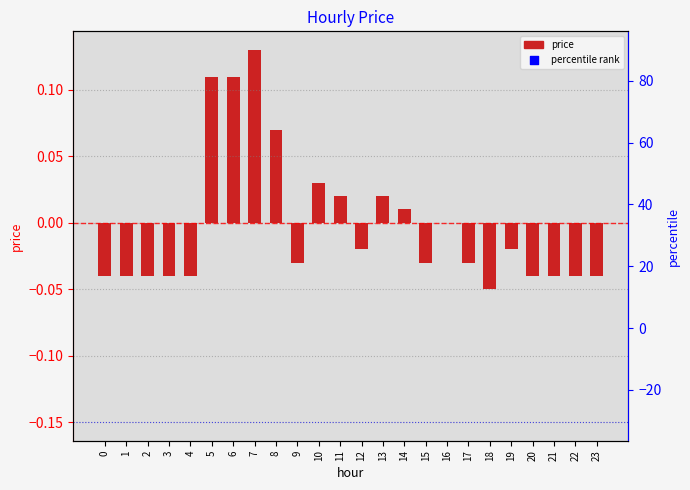

Which has a higher value, 20 or 11?

11